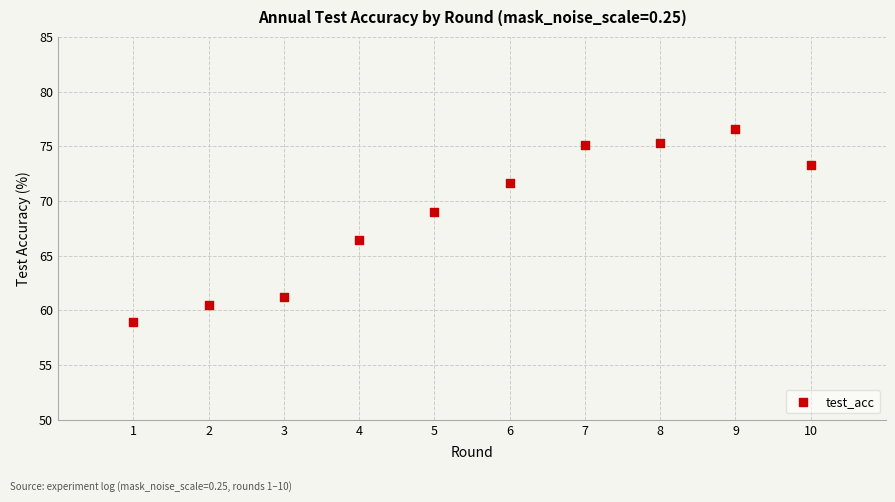

What Y value in the scatter plot is closest to 67?

66.4